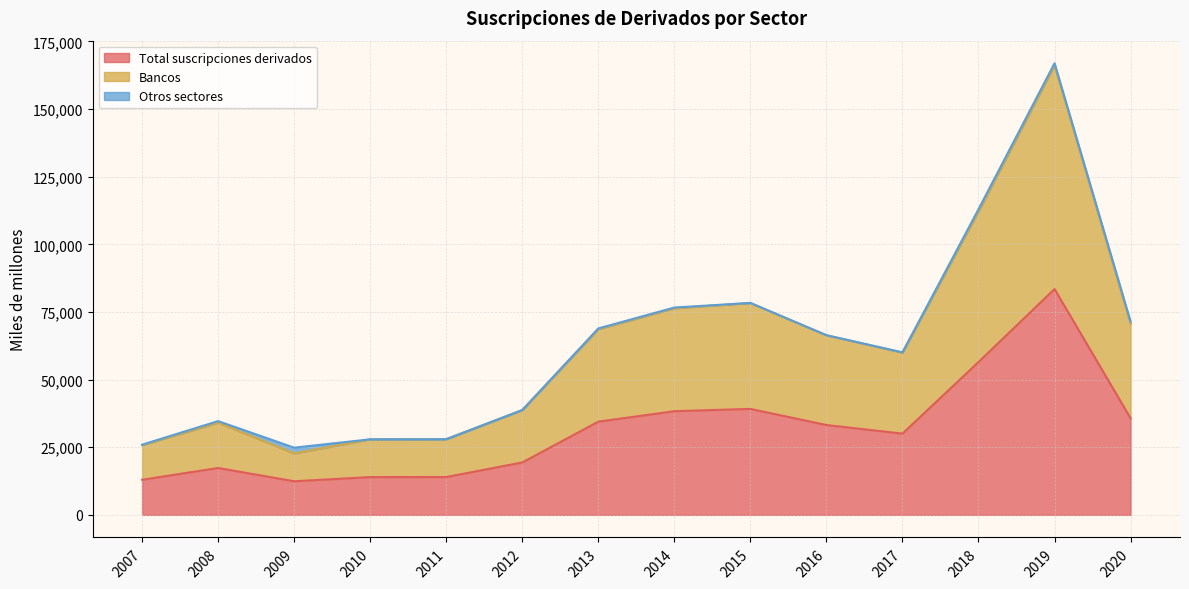

At which category does Total suscripciones derivados reach its first local peak?

2008